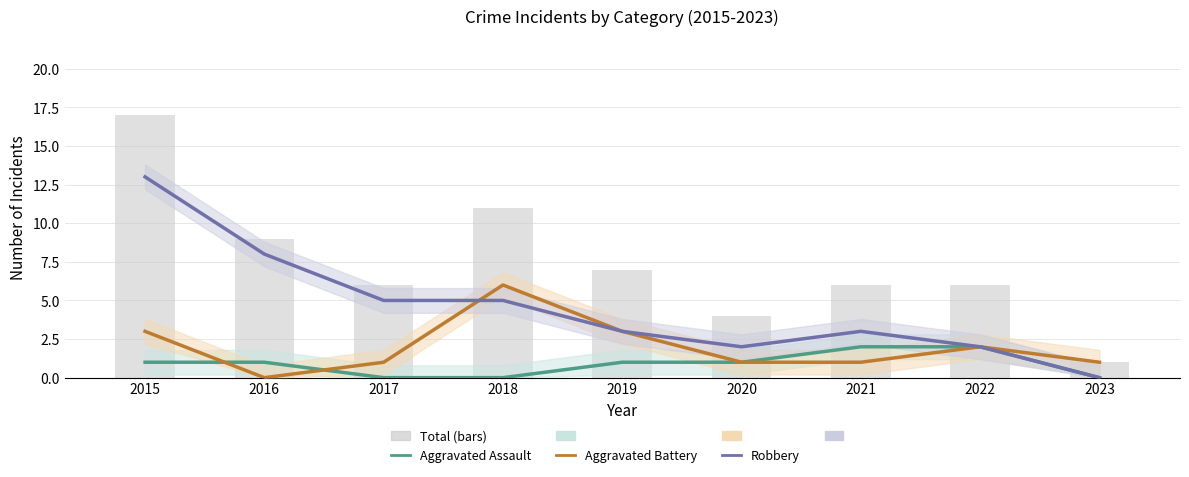

List the labels in order of Robbery value, smallest first.

2023, 2020, 2022, 2019, 2021, 2017, 2018, 2016, 2015